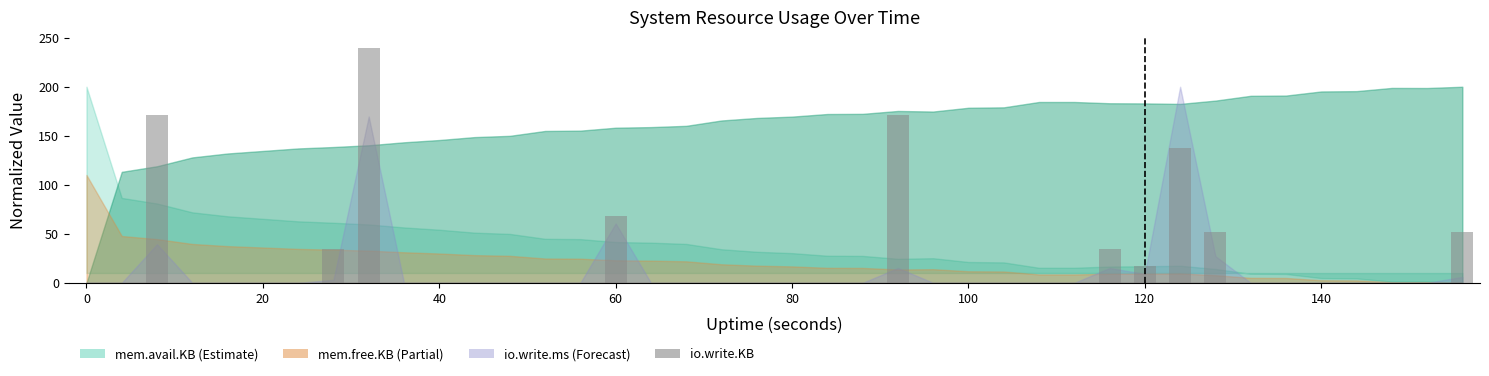

Reading left to right, transcribe all the data shown in this chart.

0.0	0.0	171.4	0.0	0.0	0.0	0.0	34.3	240.0	0.0	0.0	0.0	0.0	0.0	0.0	68.6	0.0	0.0	0.0	0.0	0.0	0.0	0.0	171.4	0.0	0.0	0.0	0.0	0.0	34.3	17.1	137.1	51.4	0.0	0.0	0.0	0.0	0.0	0.0	51.4